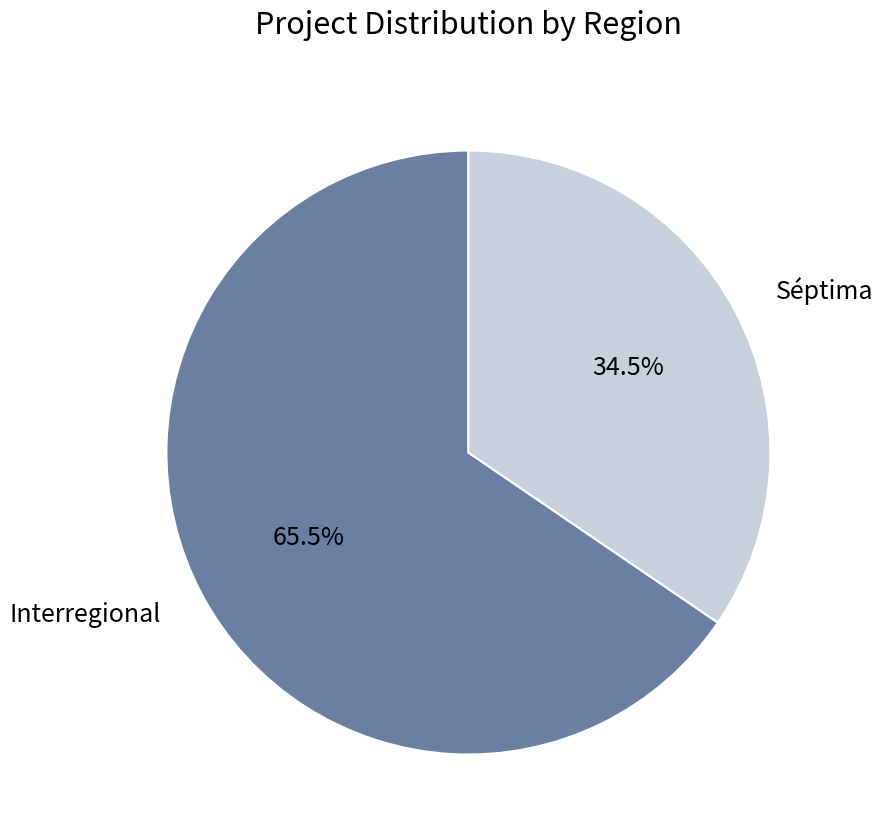

What is the largest slice in the pie chart?

Interregional